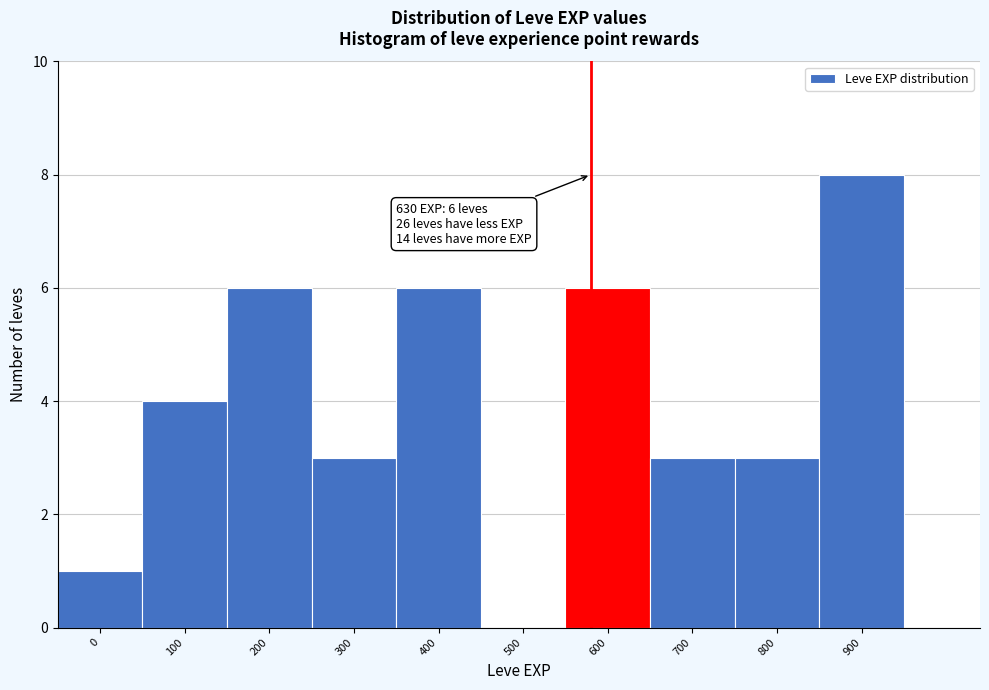

Reading left to right, what are all the values shown in this chart?

0=1	100=4	200=6	300=3	400=6	500=0	600=6	700=3	800=3	900=8